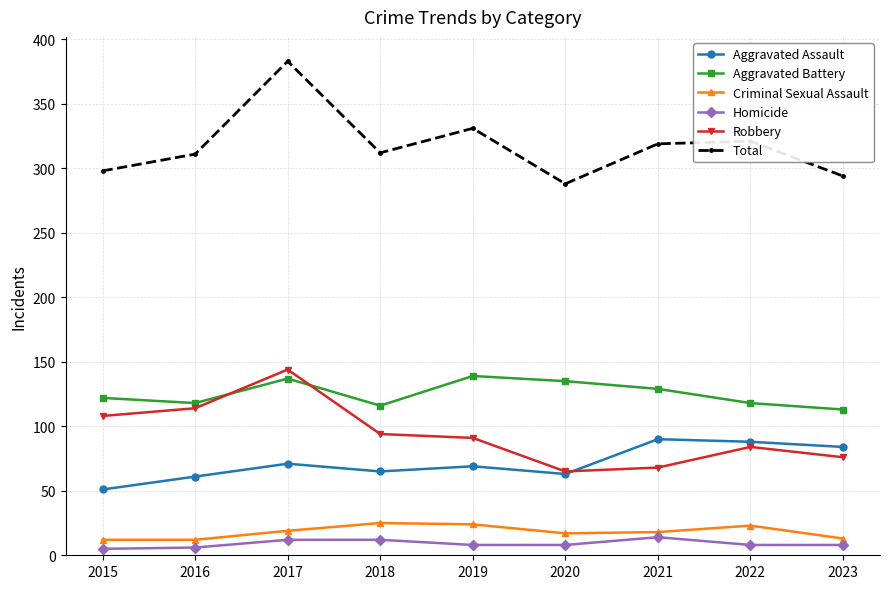

True or false: Aggravated Assault and Homicide intersect in this chart.

False